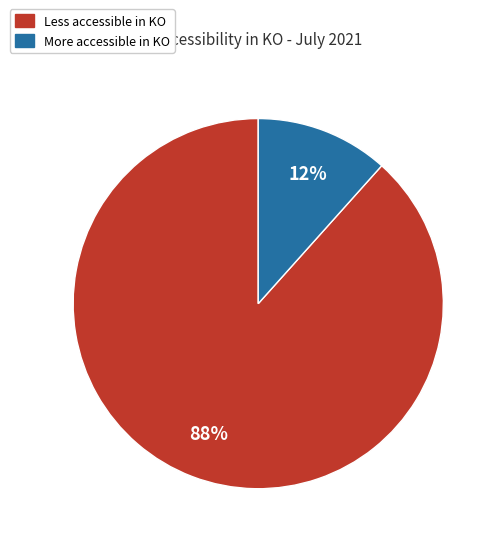

To the nearest percent, what is the combined percentage of Less accessible in KO and More accessible in KO?

100%